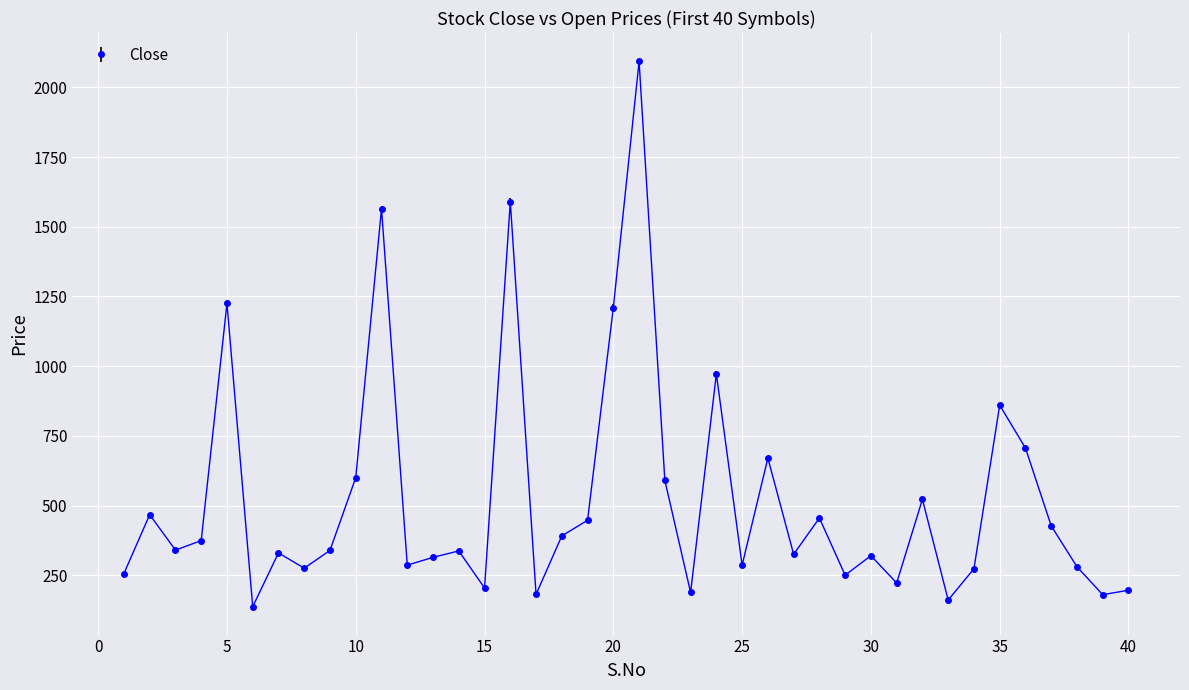

True or false: the data has more than 2 interior local peaks.

True